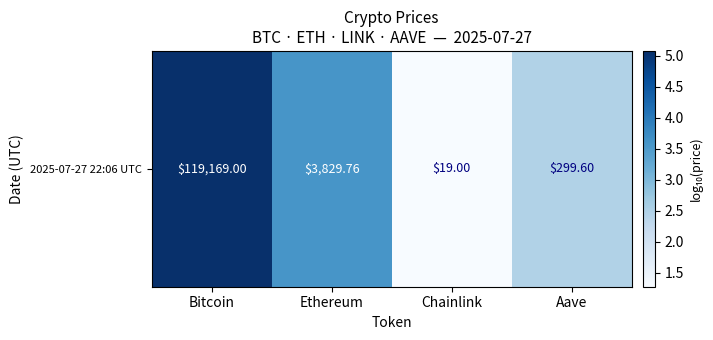

Between Ethereum and Chainlink, which is larger?

Ethereum